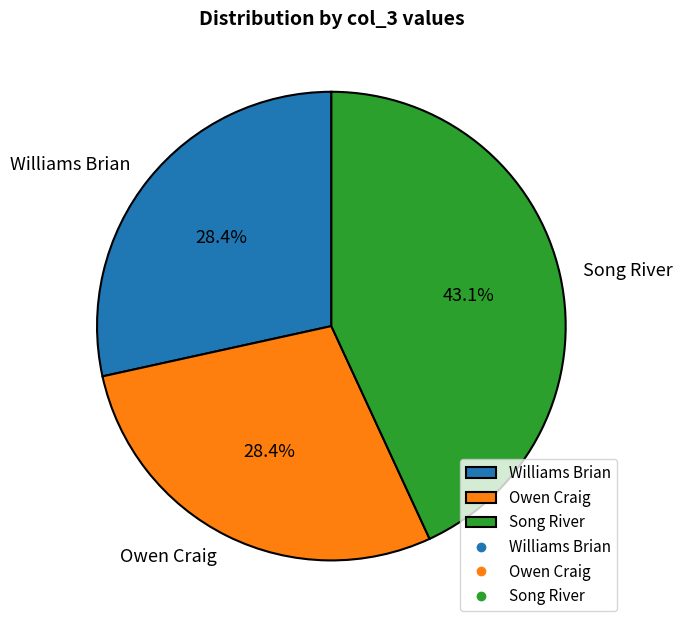

Between Song River and Williams Brian, which is larger?

Song River